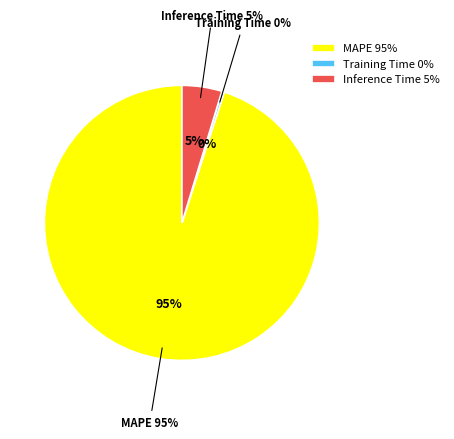

To the nearest percent, what is the average slice percentage?

33%